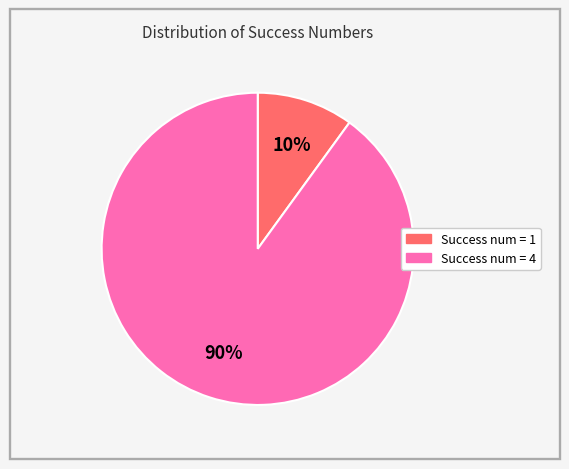

Is there any slice that represents more than half of the pie?

Yes